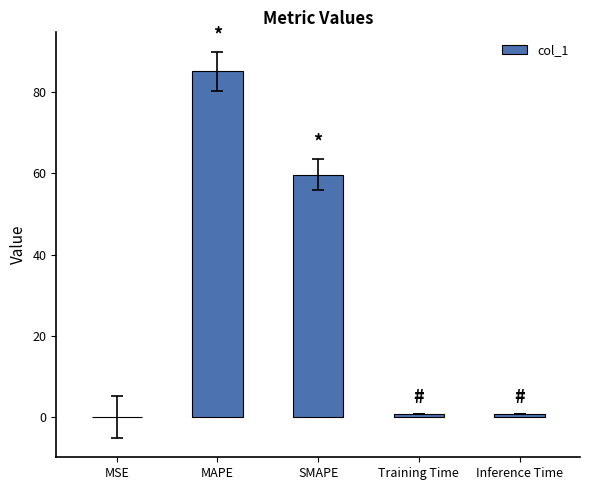

The value at MSE is 0.1. True or false?

True